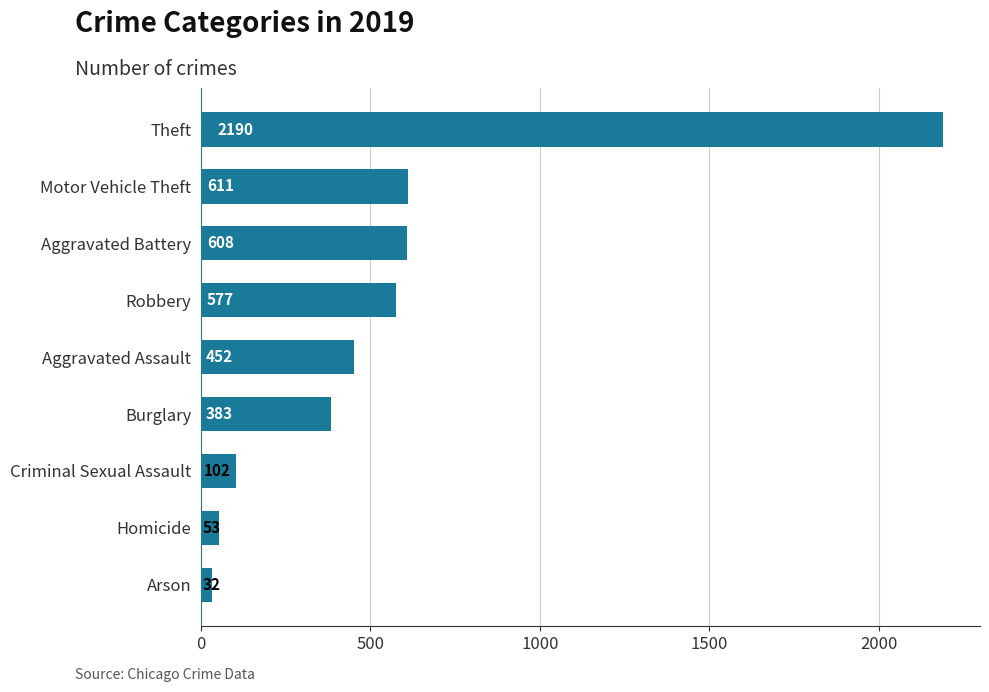

Which category has the highest value across all series?

Theft